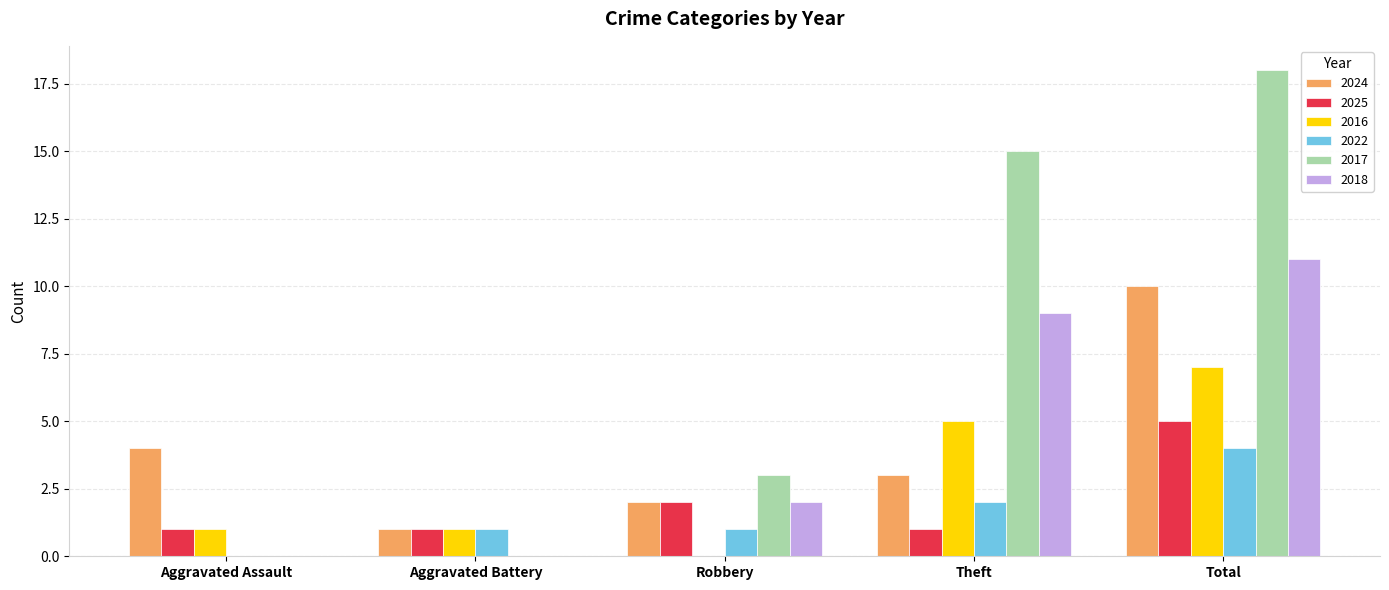

Which series has the largest total across all categories?

2017